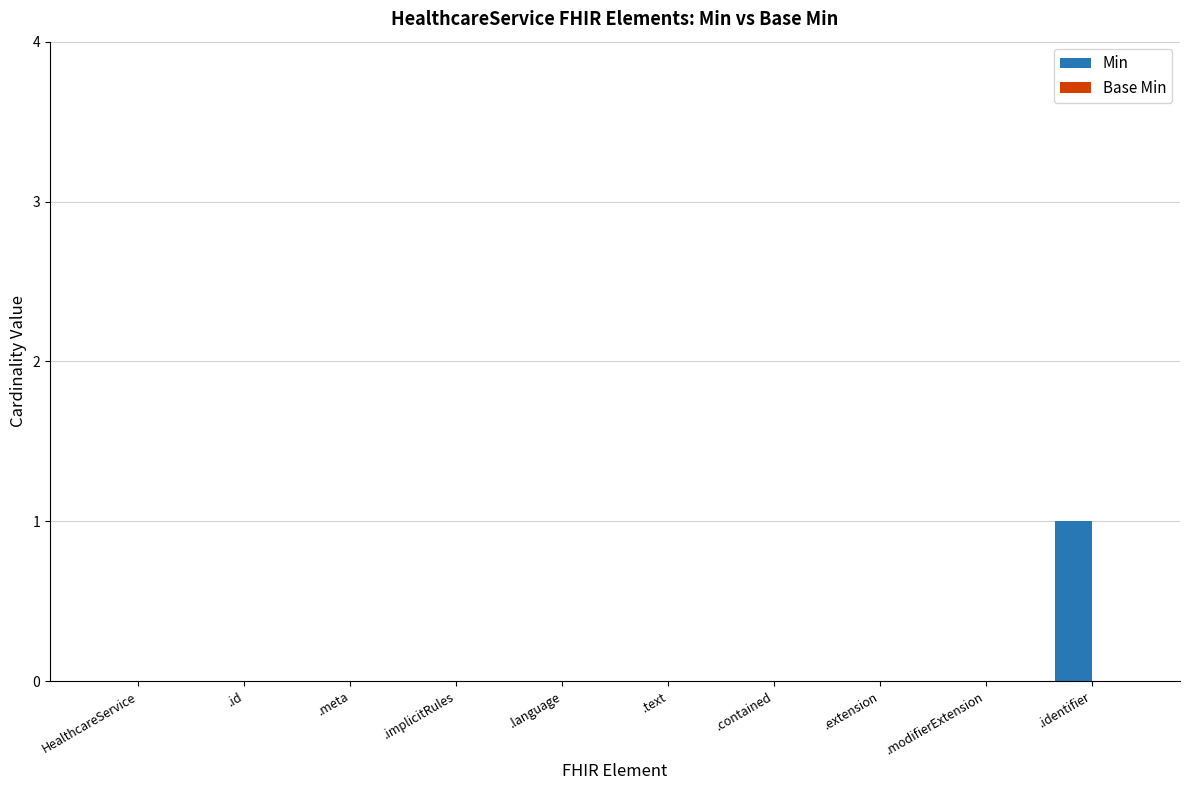

Reading left to right, transcribe all the data shown in this chart.

HealthcareService=0	.id=0	.meta=0	.implicitRules=0	.language=0	.text=0	.contained=0	.extension=0	.modifierExtension=0	.identifier=1